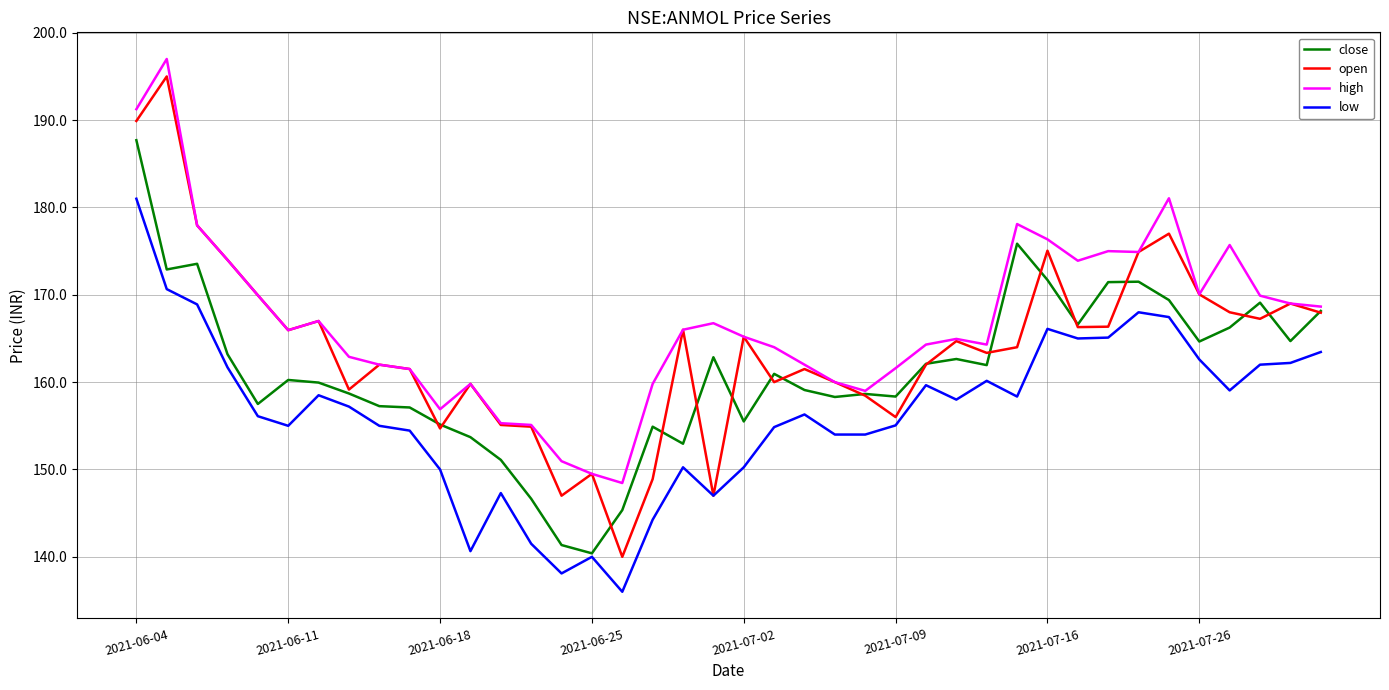

Which series has the largest range (max minus min)?

open